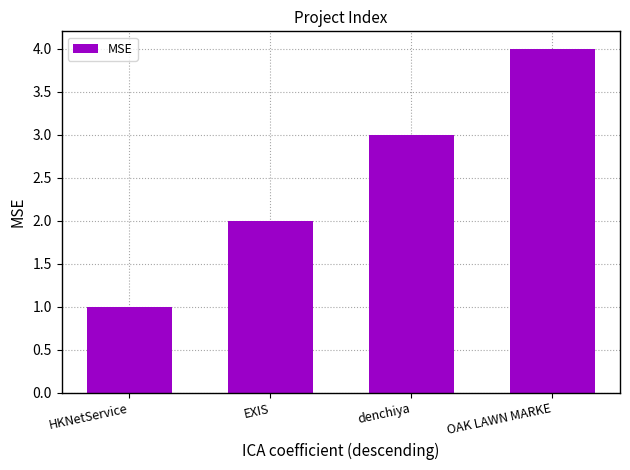

What is the maximum value shown in the chart?

4